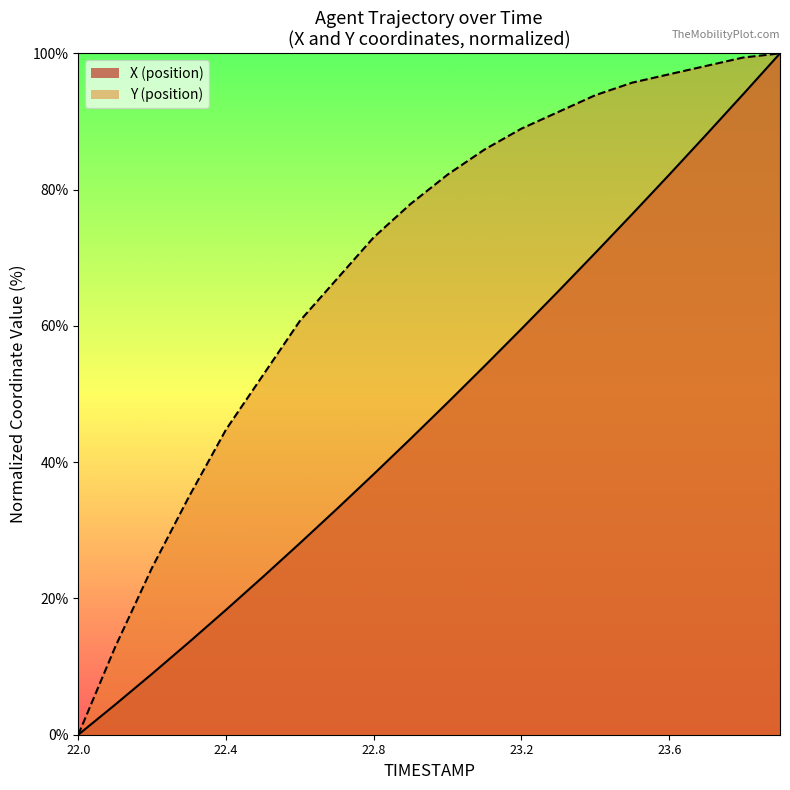

True or false: X and Y cross at least once.

False